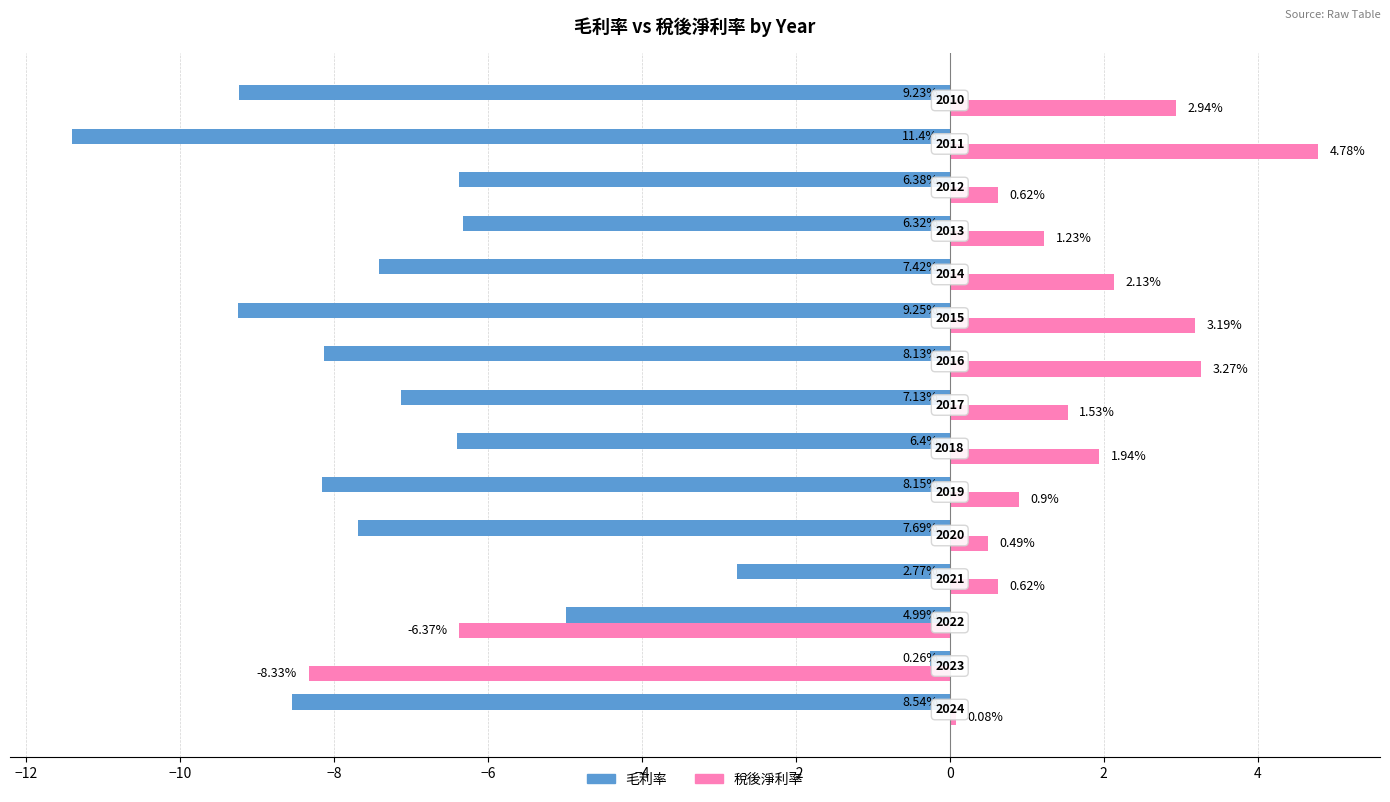

What is the value of the 稅後淨利率 bar at the 11th from the left?

2.1